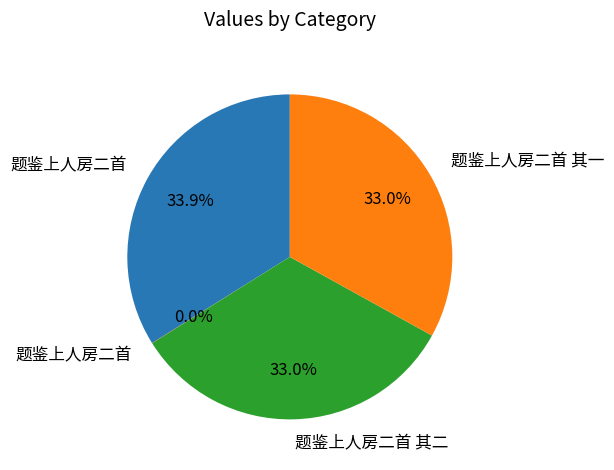

Is there a majority slice in this chart?

No